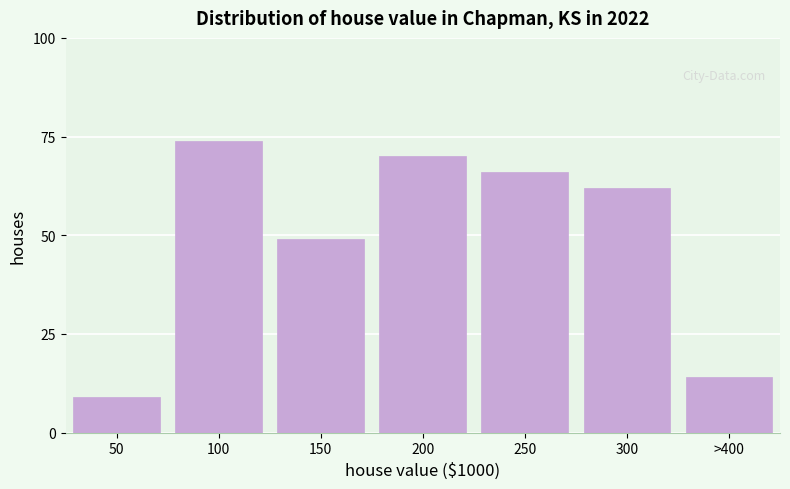

Reading left to right, list all the values displayed in this chart.

9	74	49	70	66	62	14